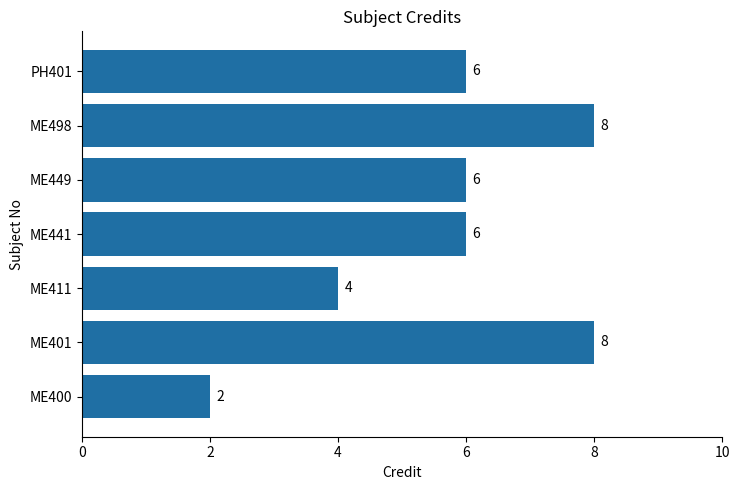

Reading bottom to top, what are all the values shown in this chart?

ME400=2	ME401=8	ME411=4	ME441=6	ME449=6	ME498=8	PH401=6